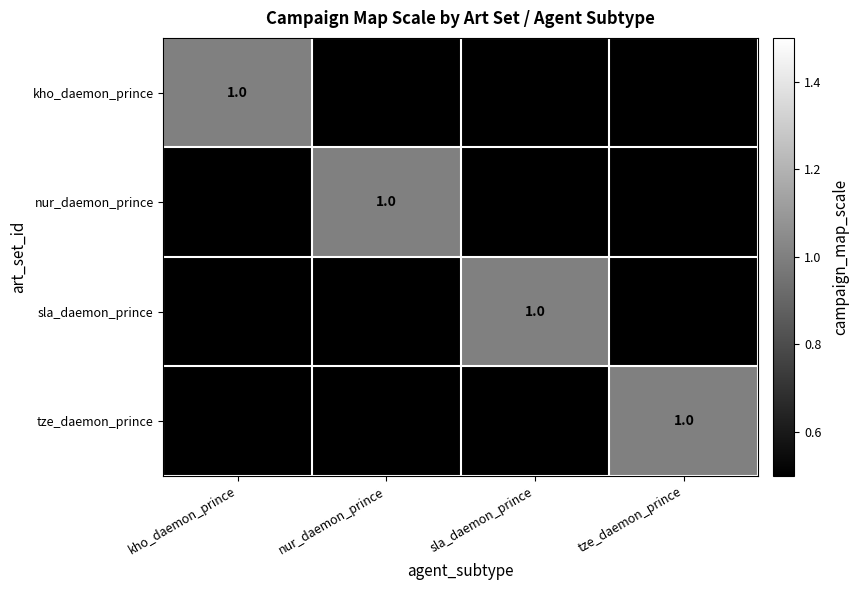

True or false: nur_daemon_prince has a value of 1 at nur_daemon_prince.

True